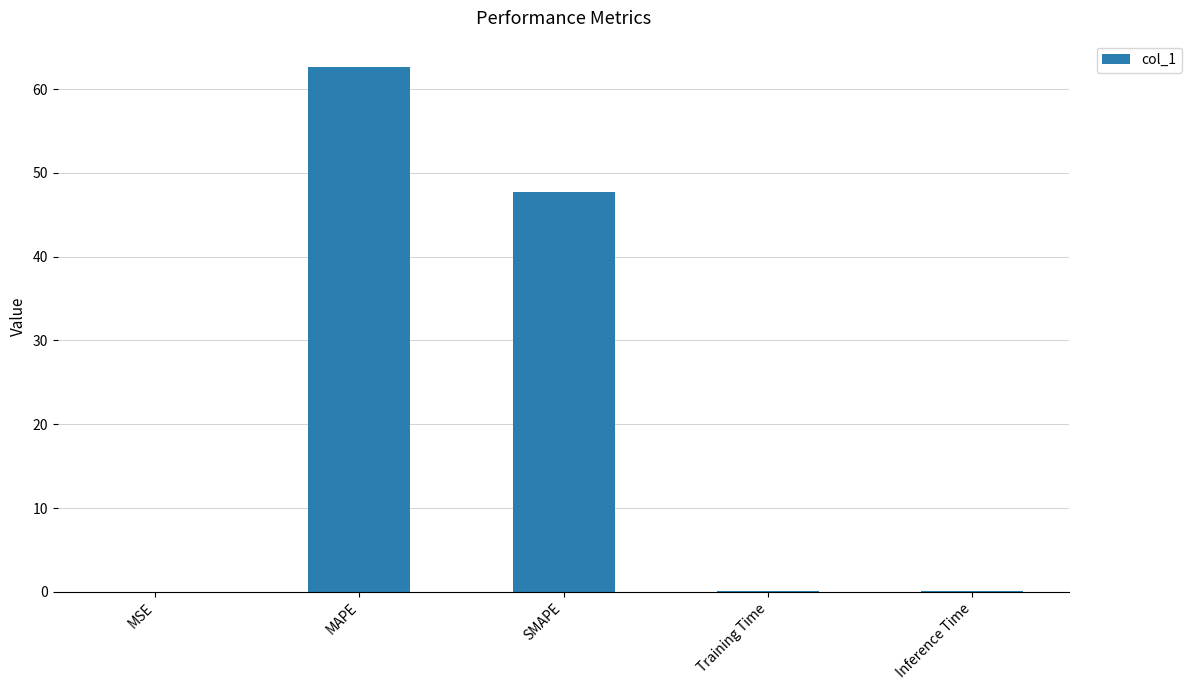

The chart shows a value of 62.7 at MAPE. True or false?

True